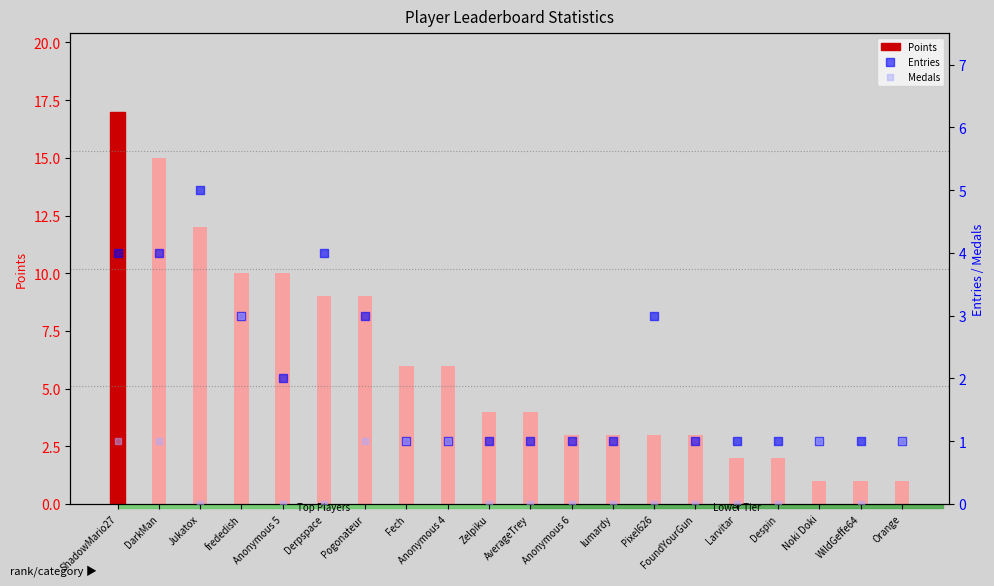

Which series contains the lowest Y value?

Medals